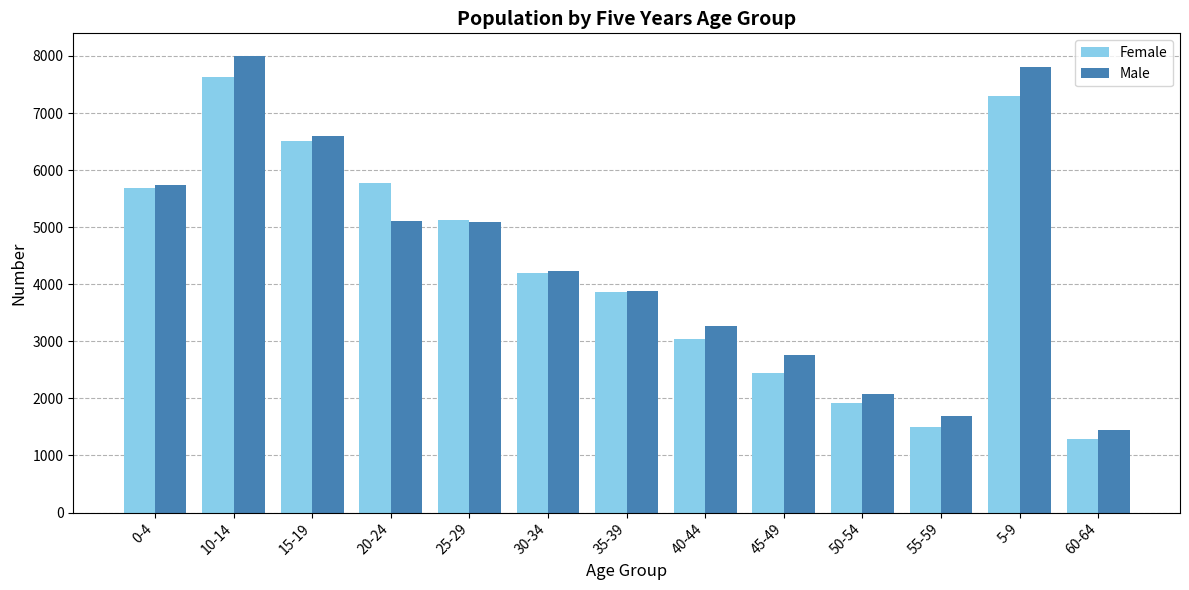

Count the number of data series in this chart.

2